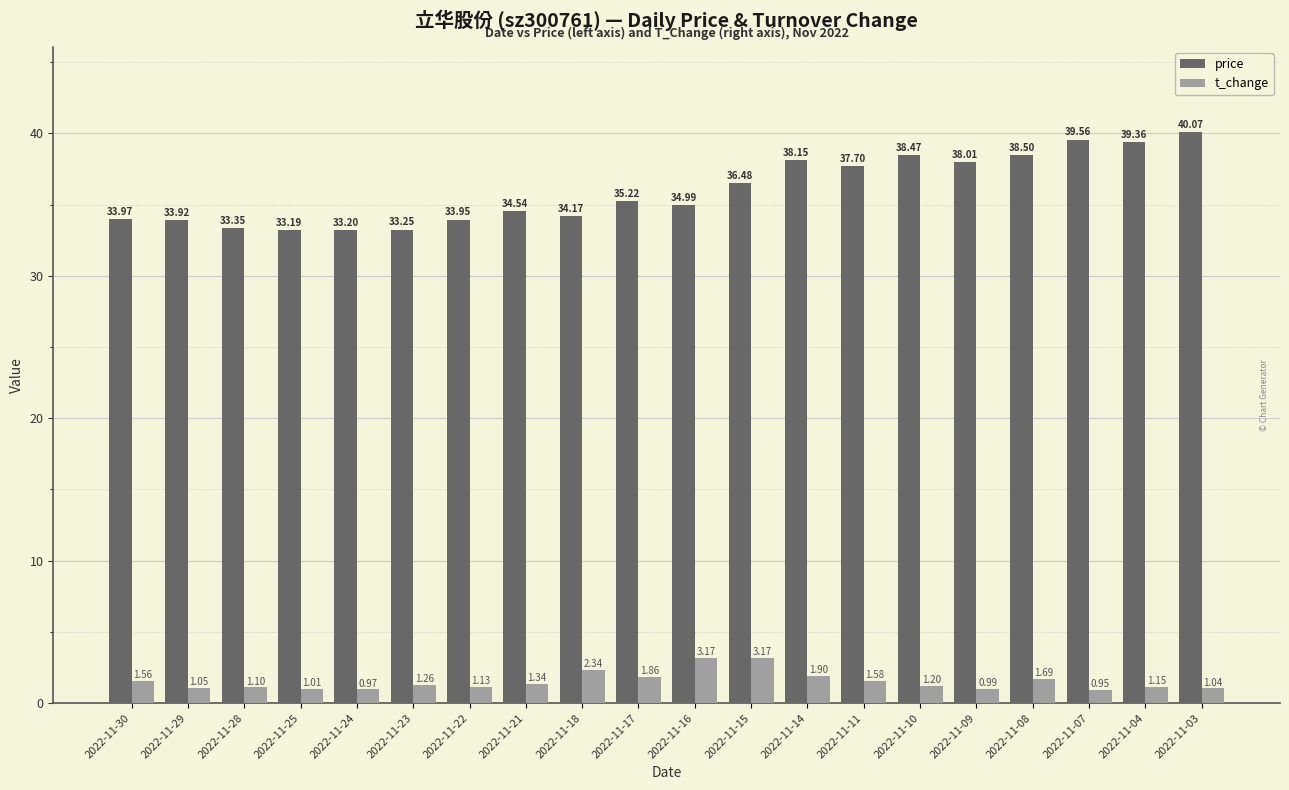

At which label does t_change reach its minimum?

2022-11-07